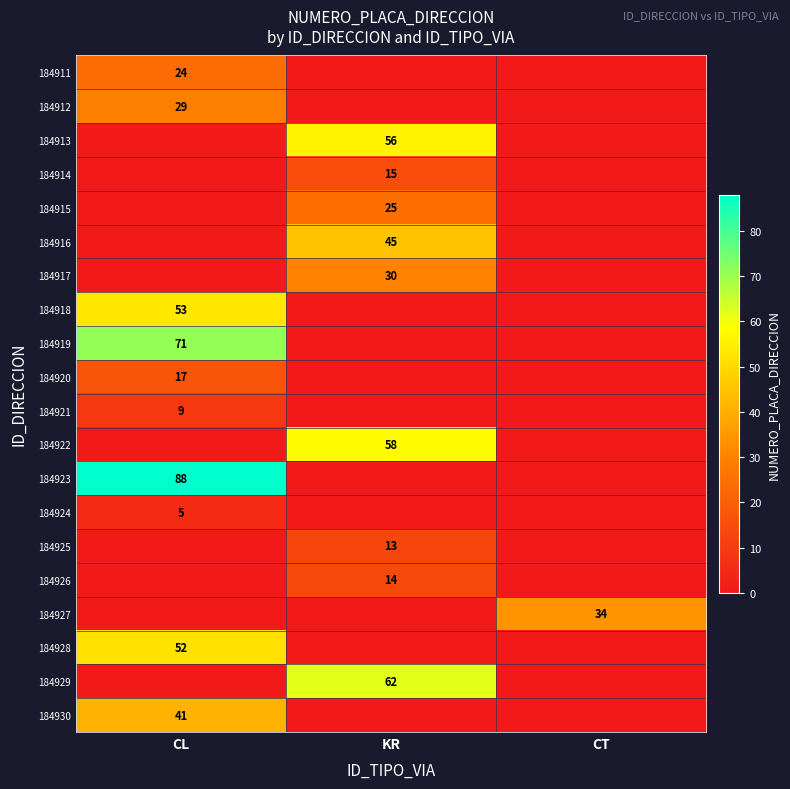

Which category has the highest value across all series?

CL